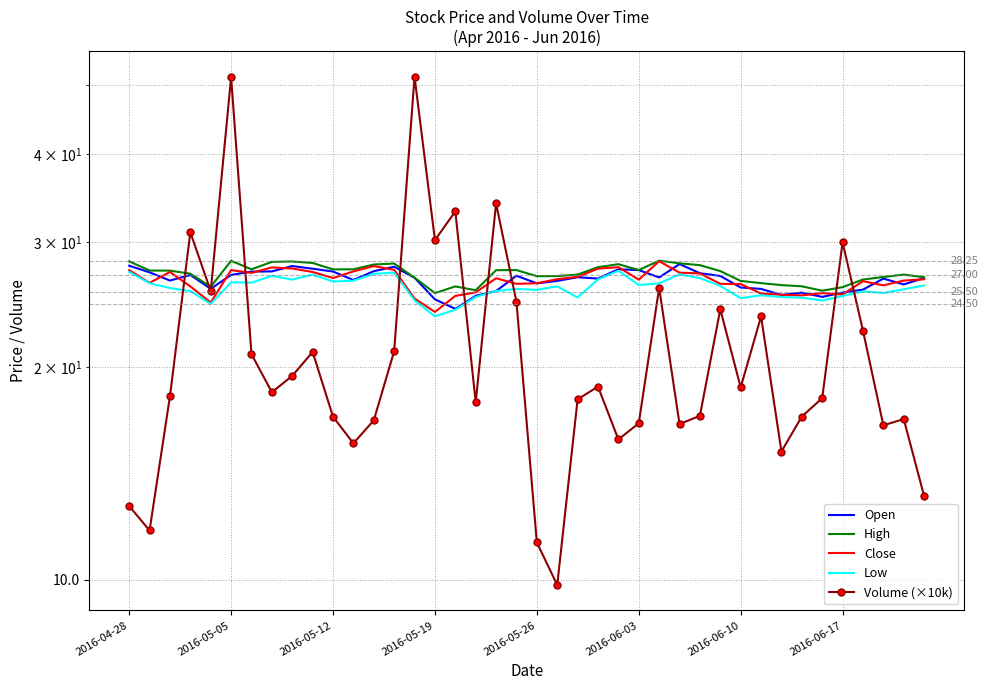

What is the sum of all High values?

1084.0